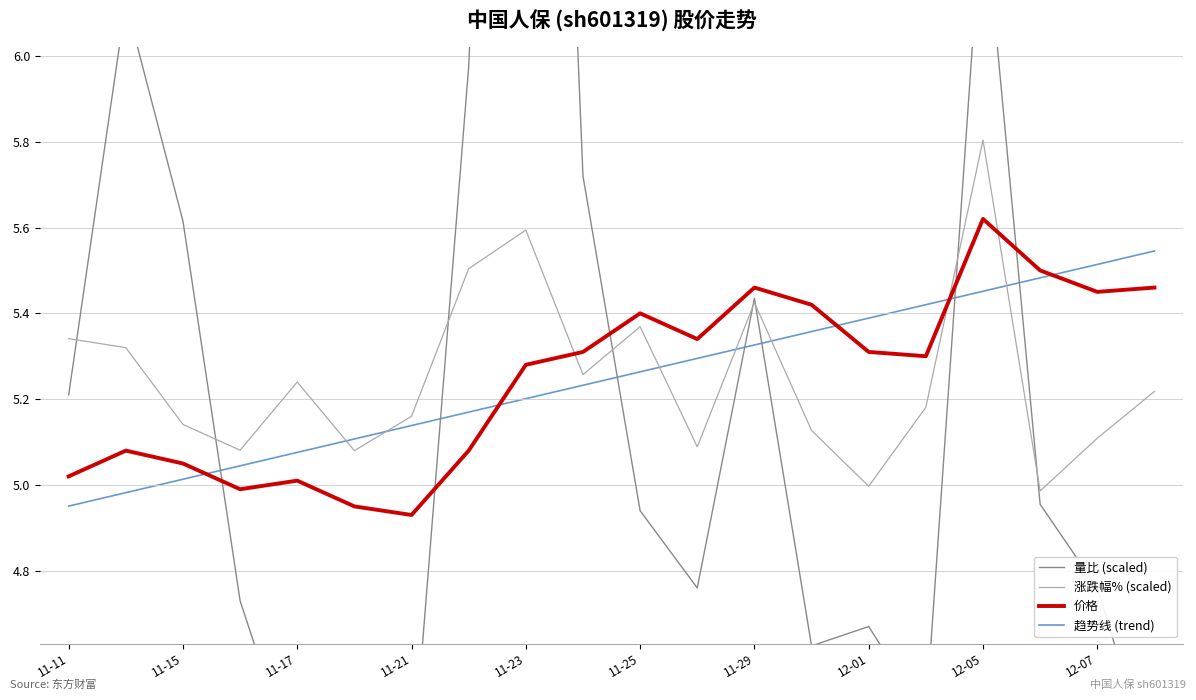

Rank the series by their maximum value, from highest to lowest.

量比 (scaled), 涨跌幅% (scaled), 价格, 趋势线 (trend)